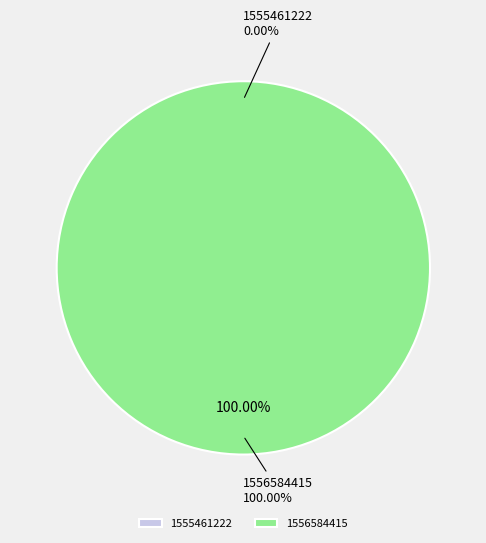

Which category has the biggest portion of the pie?

1556584415